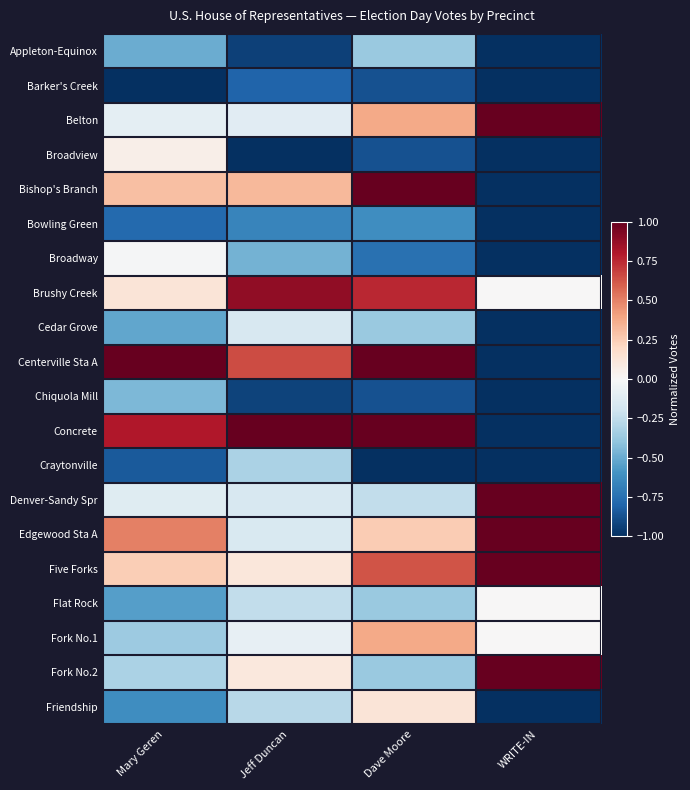

What is the total value across all series at Dave Moore?

-1.2